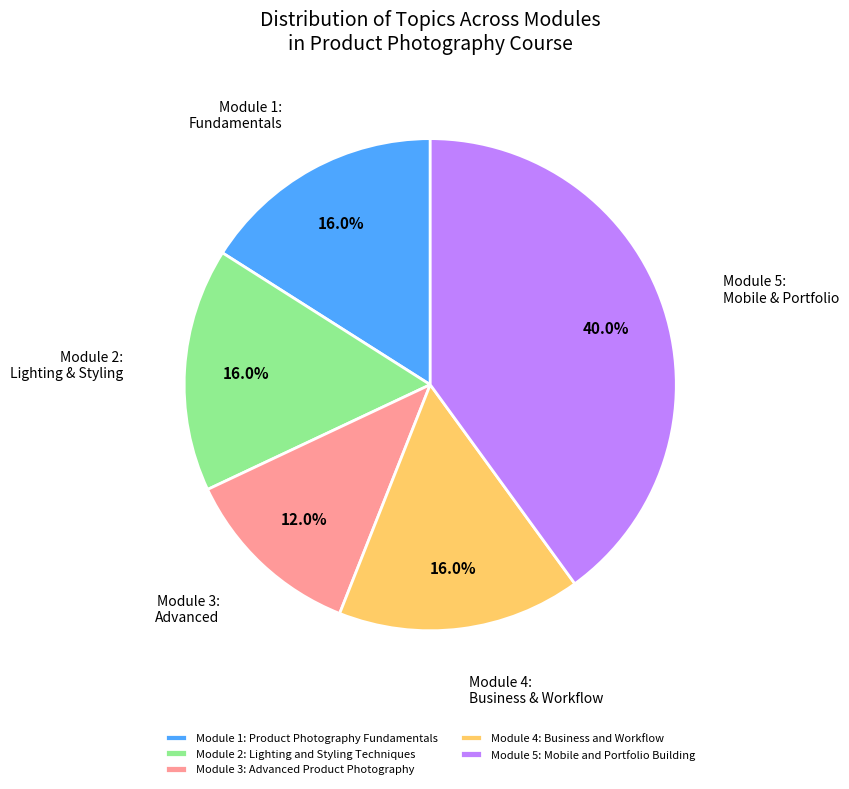

What percentage is the Module 2: Lighting and Styling Techniques slice, to the nearest percent?

16%